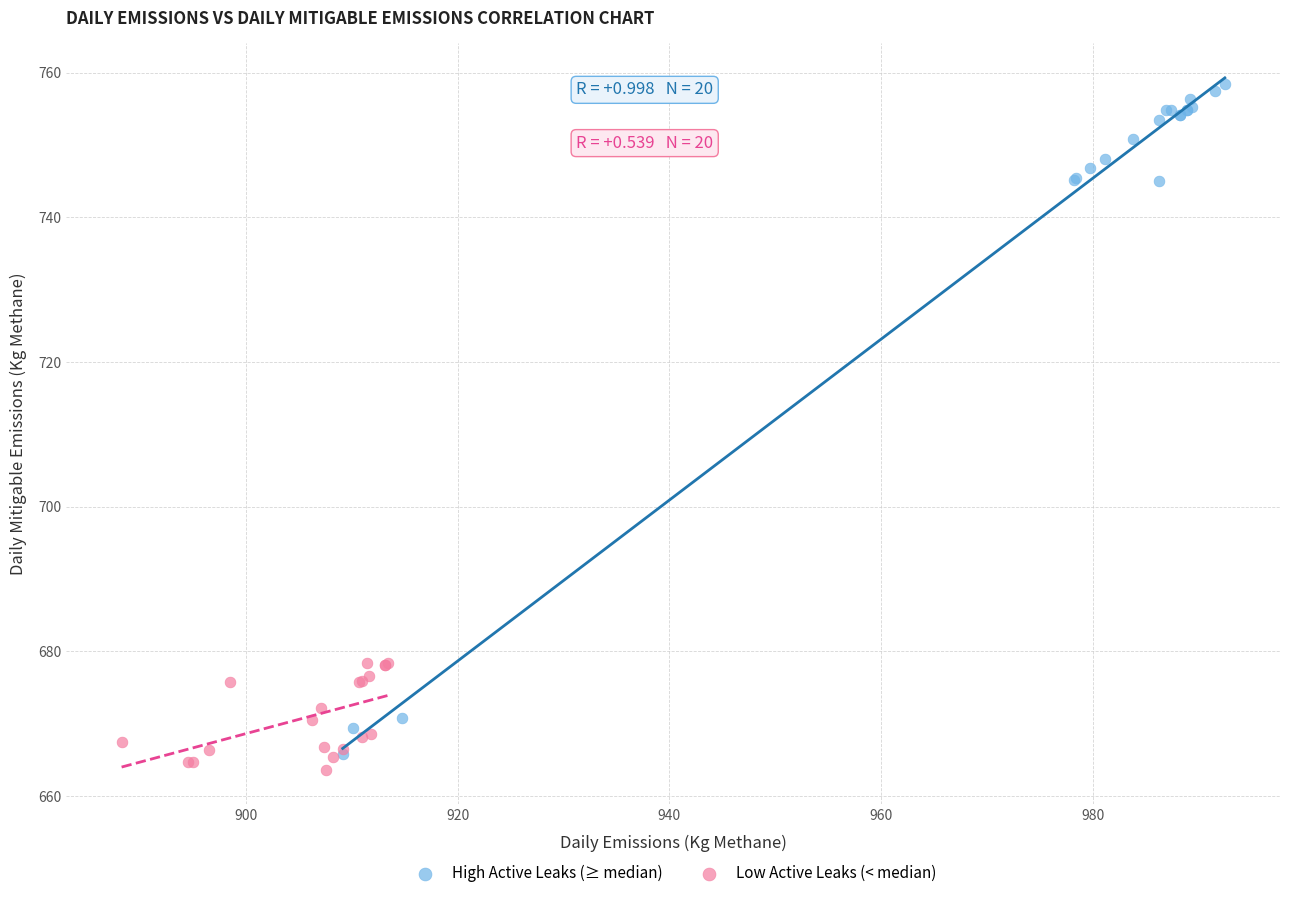

Which series reaches the minimum Y coordinate?

Low Active Leaks (< median)